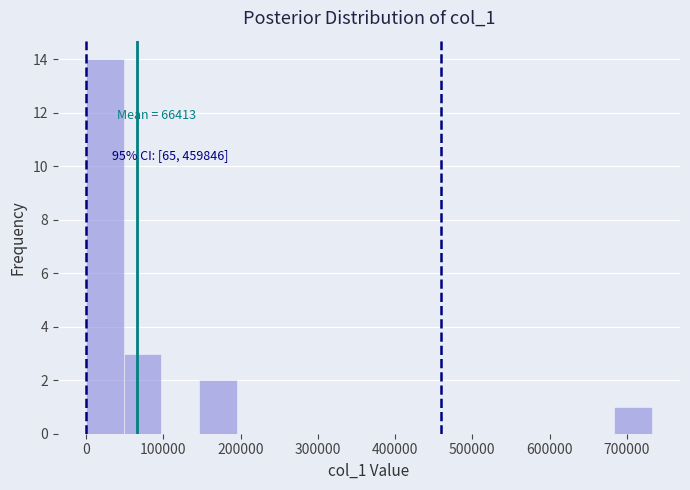

Which range on the x-axis has the tallest bar?

0 to 50000